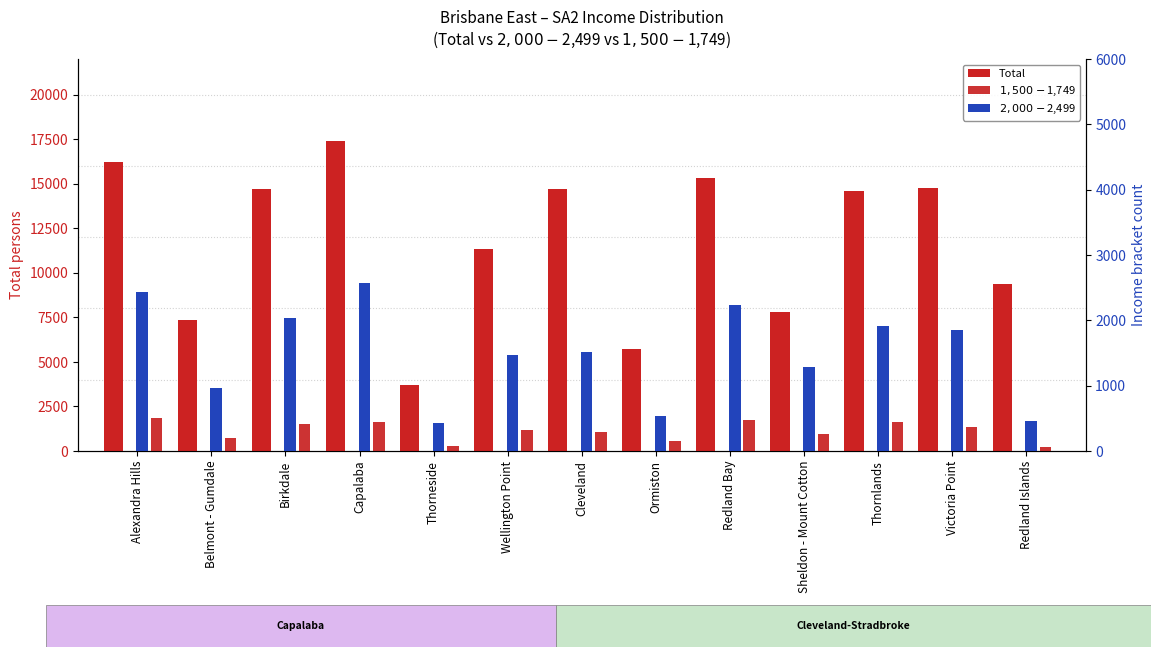

Which series changed the most between Alexandra Hills and Ormiston?

Total